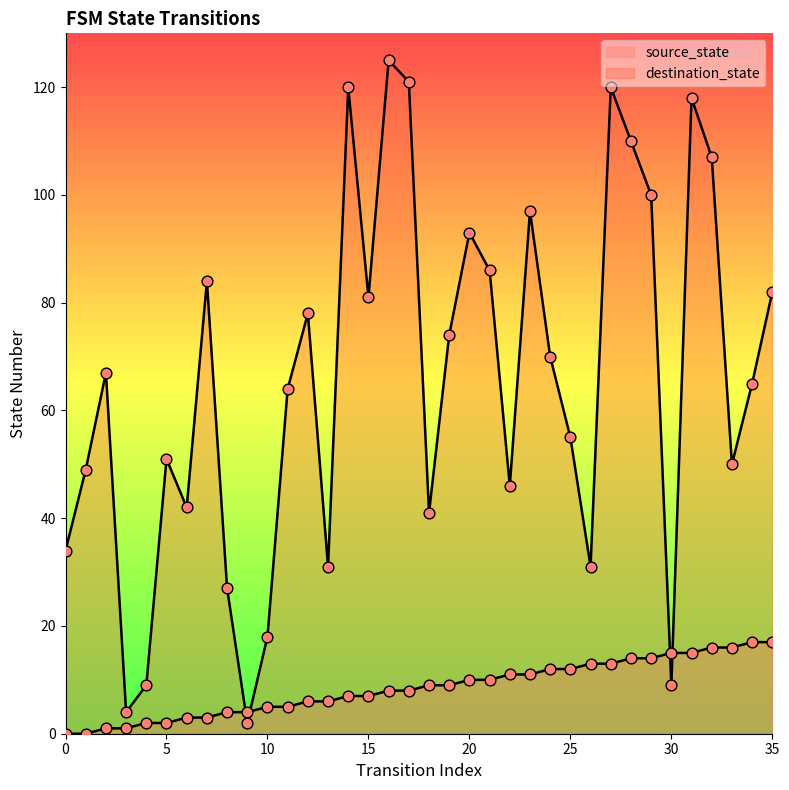

At how many categories does at least one series exceed 20?

31